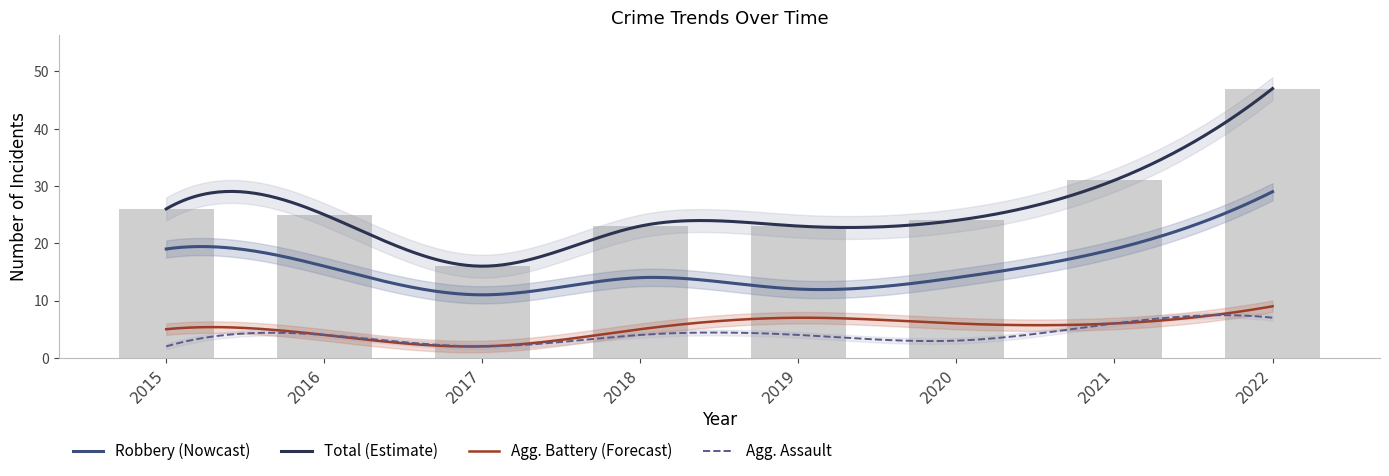

Reading left to right, list all the values displayed in this chart.

Aggravated Assault: 2015=2	2016=4	2017=2	2018=4	2019=4	2020=3	2021=6	2022=7
Aggravated Battery: 2015=5	2016=4	2017=2	2018=5	2019=7	2020=6	2021=6	2022=9
Robbery: 2015=19	2016=16	2017=11	2018=14	2019=12	2020=14	2021=19	2022=29
Total: 2015=26	2016=25	2017=16	2018=23	2019=23	2020=24	2021=31	2022=47